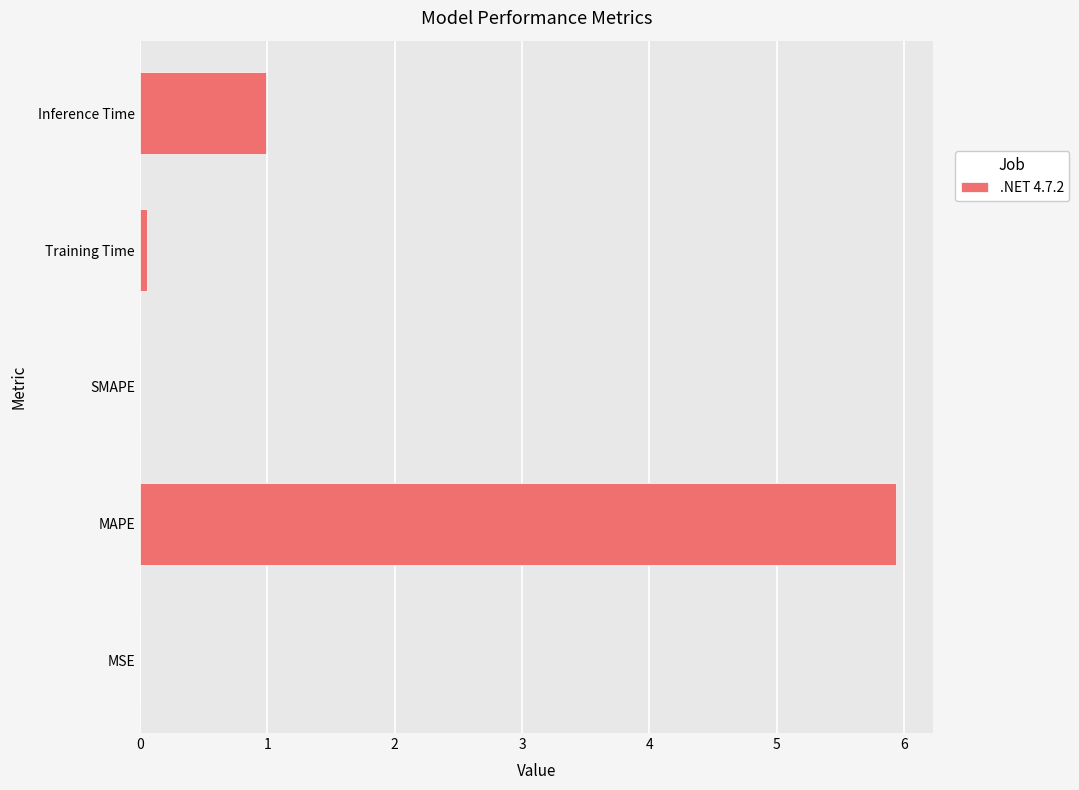

At which category does the chart reach its peak across all series?

MAPE